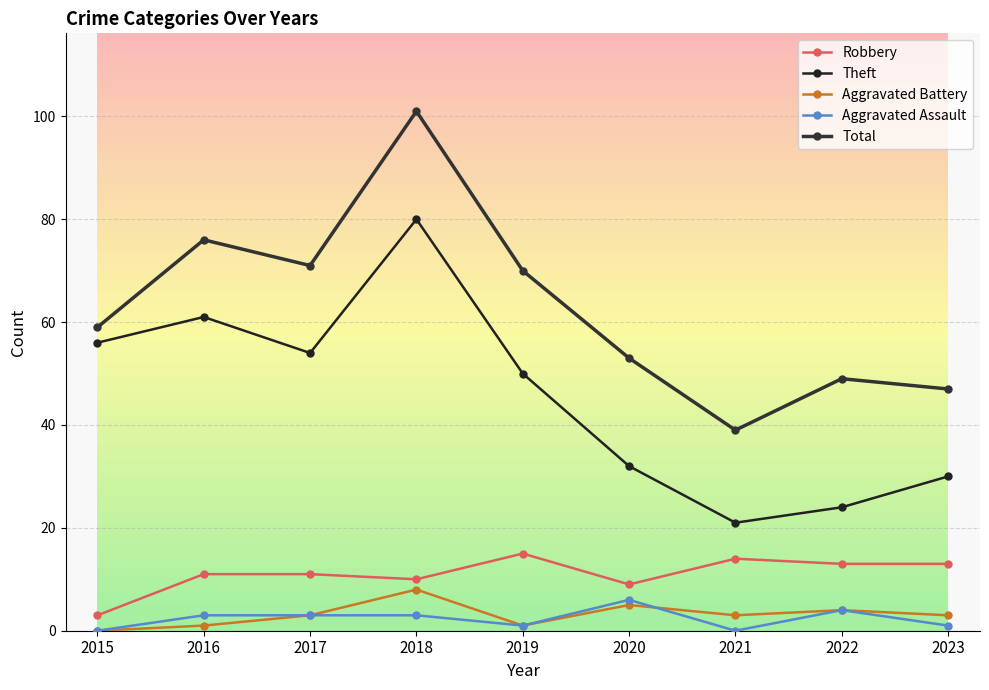

Reading right to left, extract all data points from this chart.

Robbery: 13	13	14	9	15	10	11	11	3
Theft: 30	24	21	32	50	80	54	61	56
Aggravated Battery: 3	4	3	5	1	8	3	1	0
Aggravated Assault: 1	4	0	6	1	3	3	3	0
Total: 47	49	39	53	70	101	71	76	59